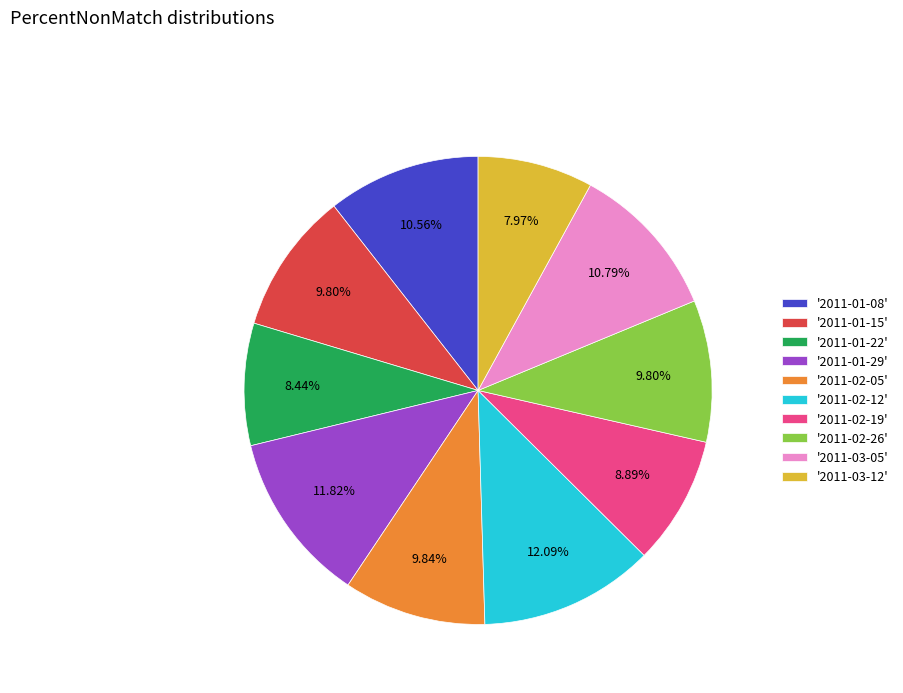

What is the ratio of the value at '2011-02-19' to the value at '2011-01-22'?

1.1